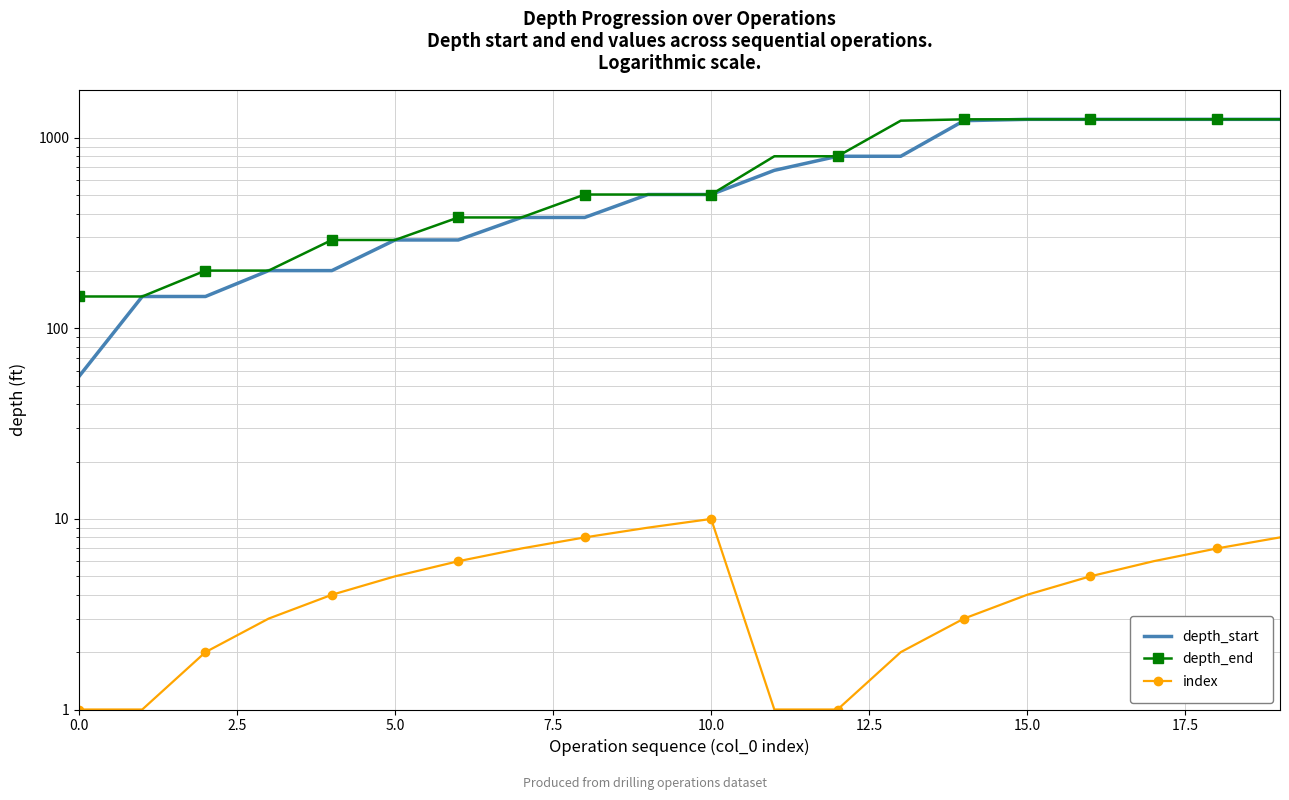

What value does the depth_start series have at 19, to the nearest 100?

1200